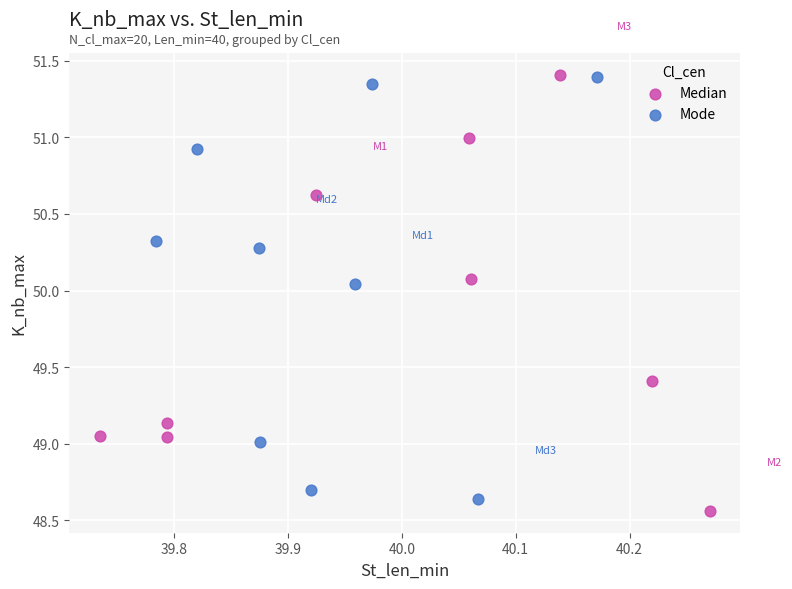

What are all the series names shown in the legend?

Median, Mode